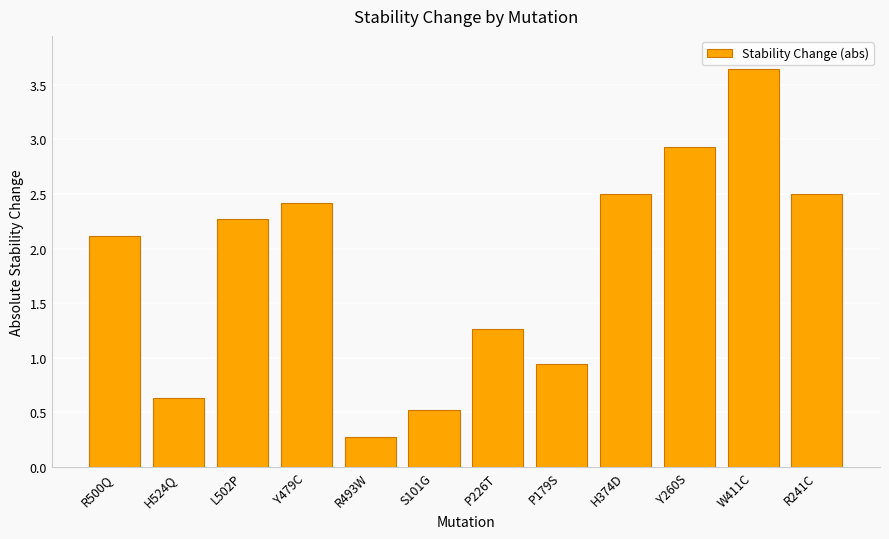

True or false: the data shows 2.9 at Y260S.

True